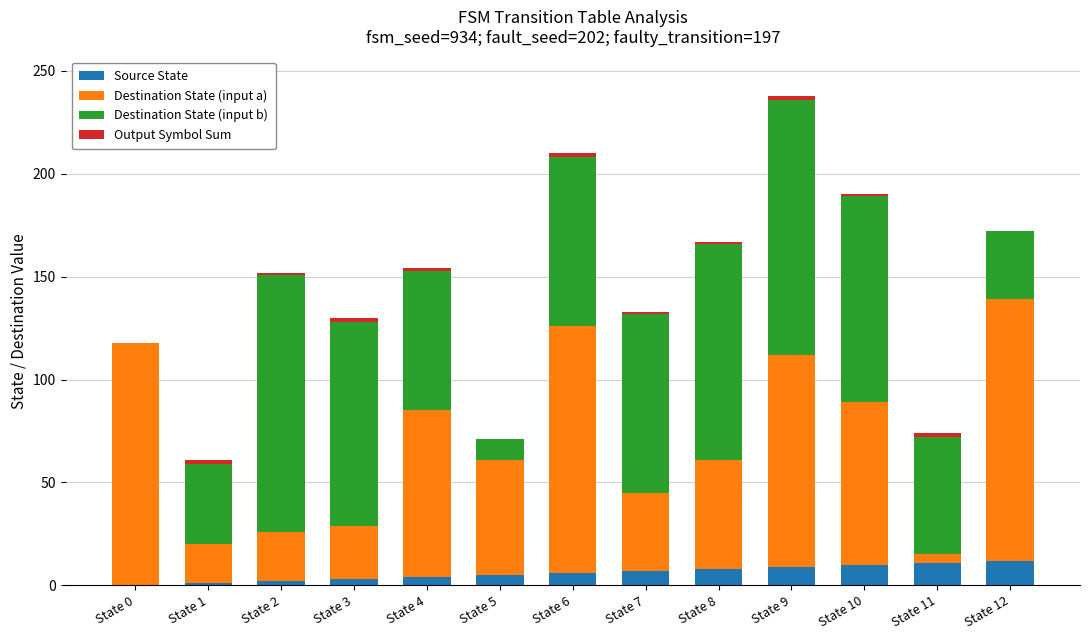

At which category is the sum across all series the highest?

State 9